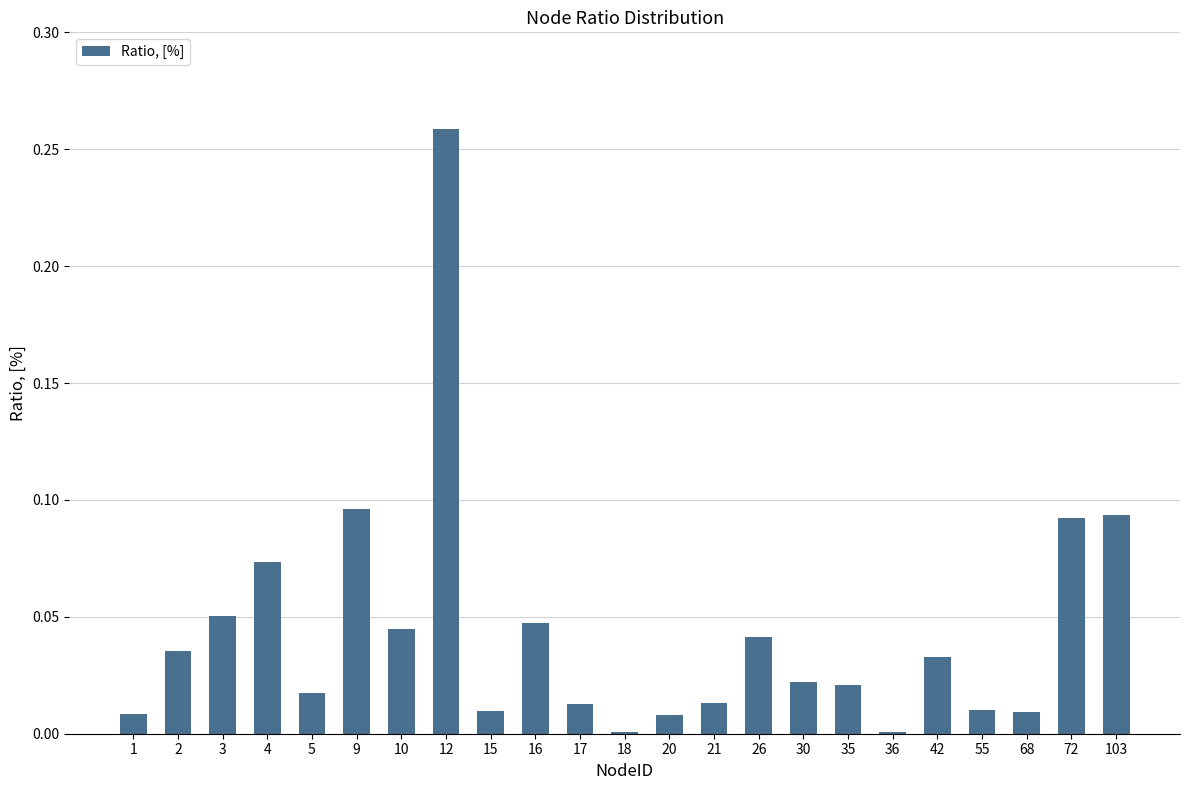

Between 103 and 20, which is larger?

103